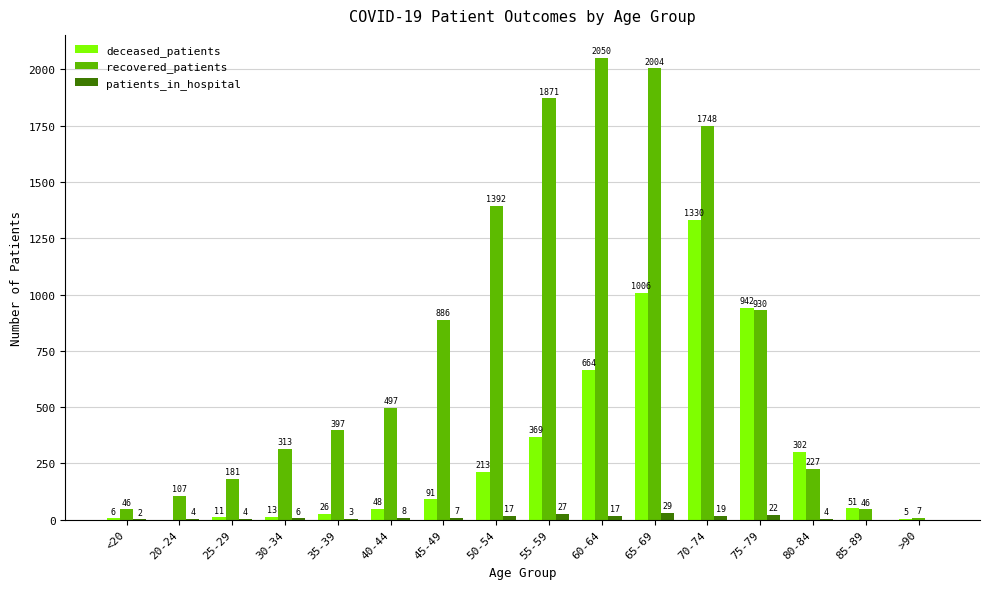

What is the total value across all series at 75-79?

1894